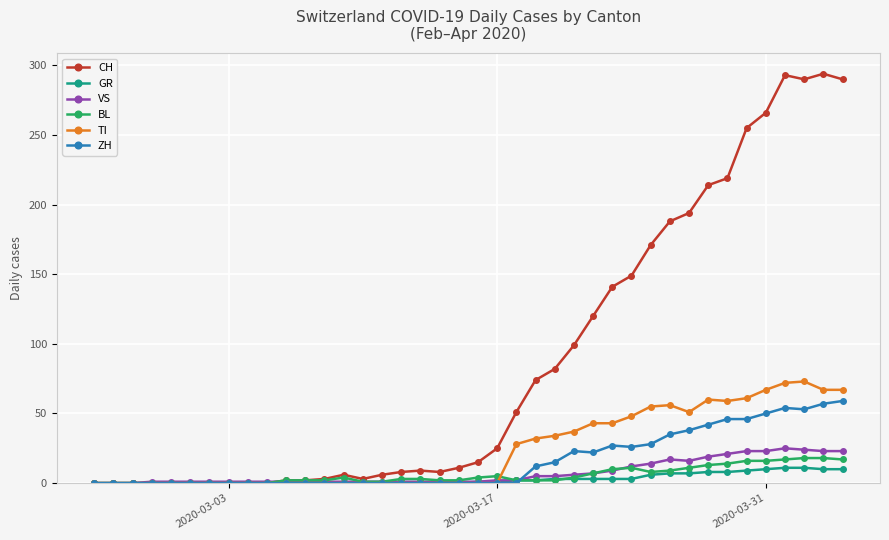

Which series has the widest spread of values?

CH